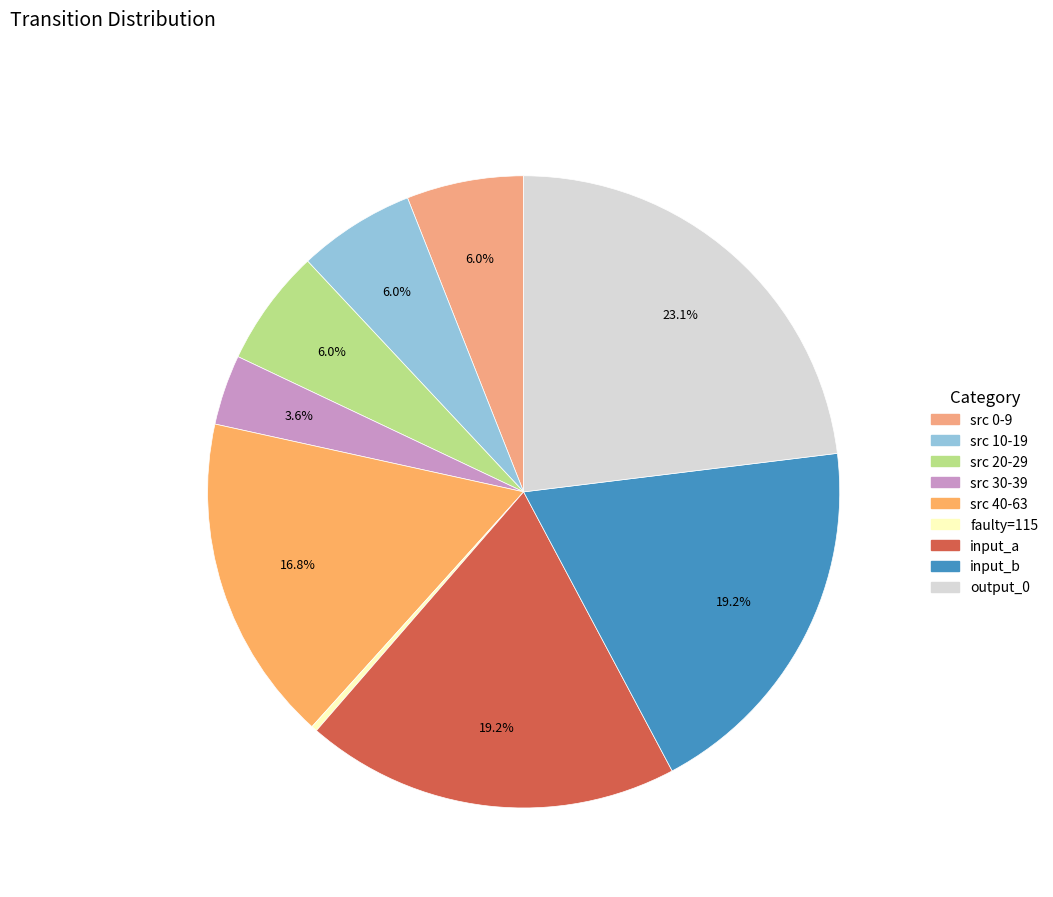

How many slices are in this pie chart?

9